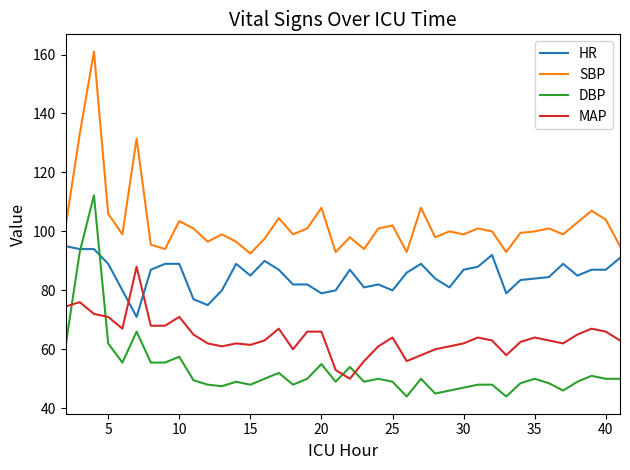

How many lines are shown in the chart?

4